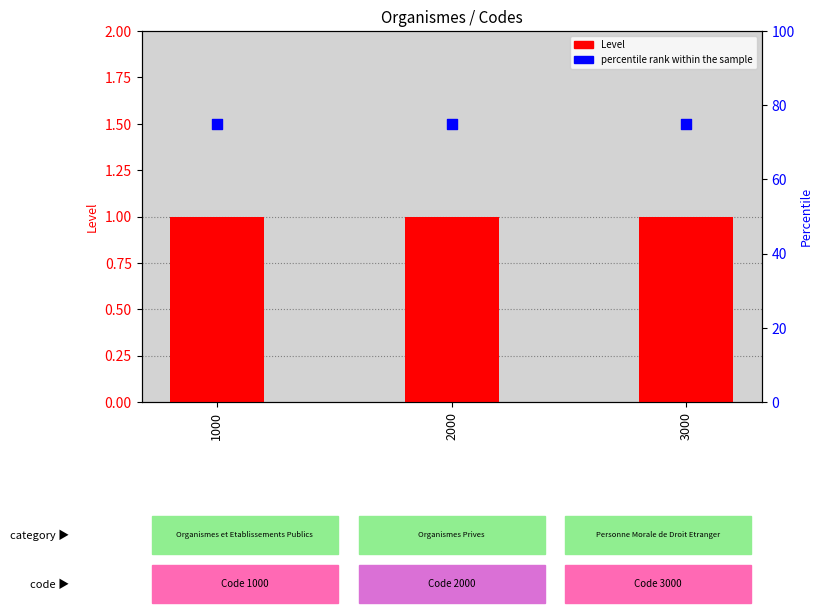

Which series has the widest spread of Y values?

Level